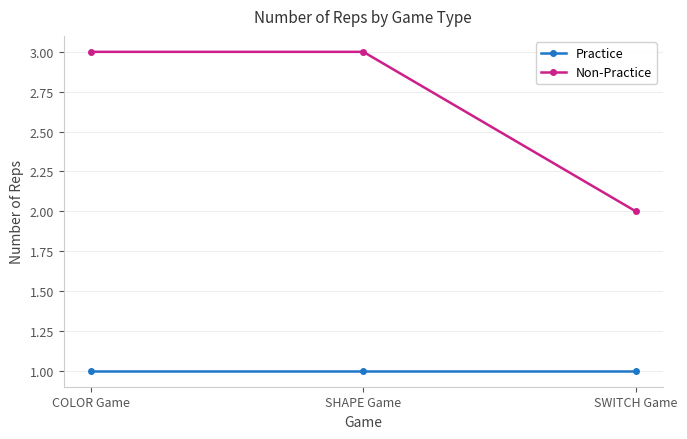

What is the total value across all series at SHAPE Game?

4